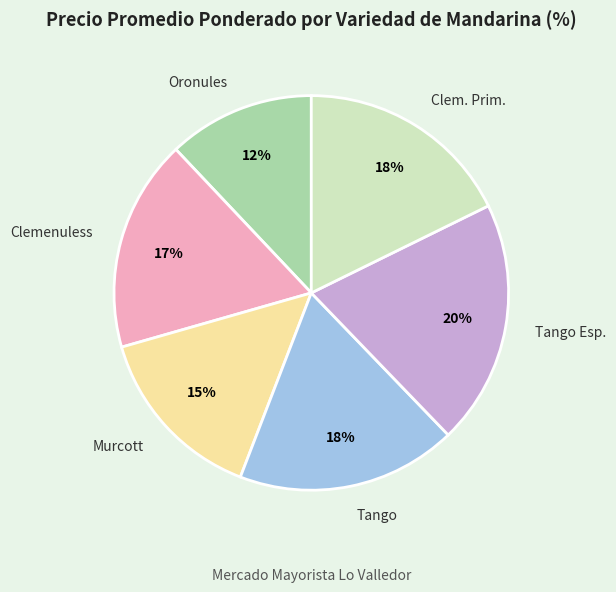

To the nearest percent, what is the average slice percentage?

17%